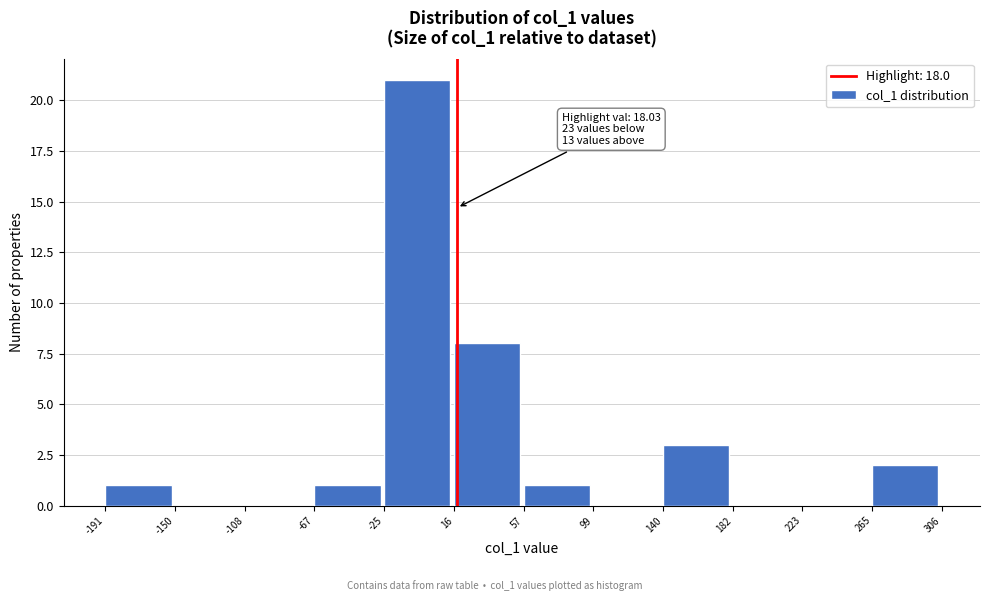

Over which range of the x-axis is the bar tallest?

-25 to 16